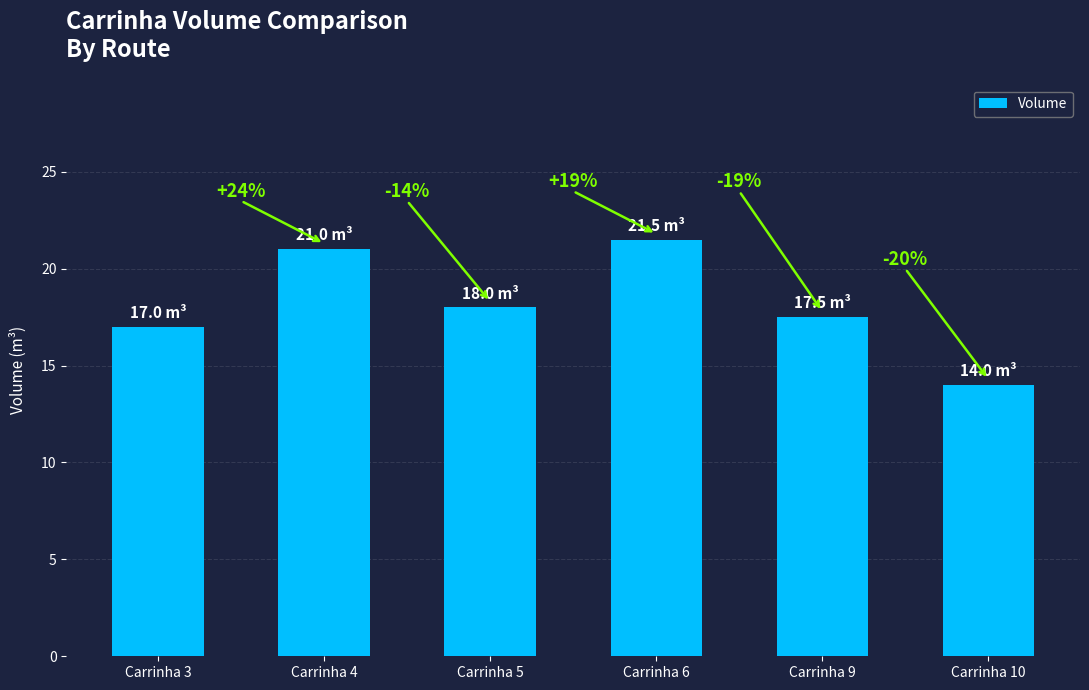

List the labels in order of value, smallest first.

Carrinha 10, Carrinha 3, Carrinha 9, Carrinha 5, Carrinha 4, Carrinha 6